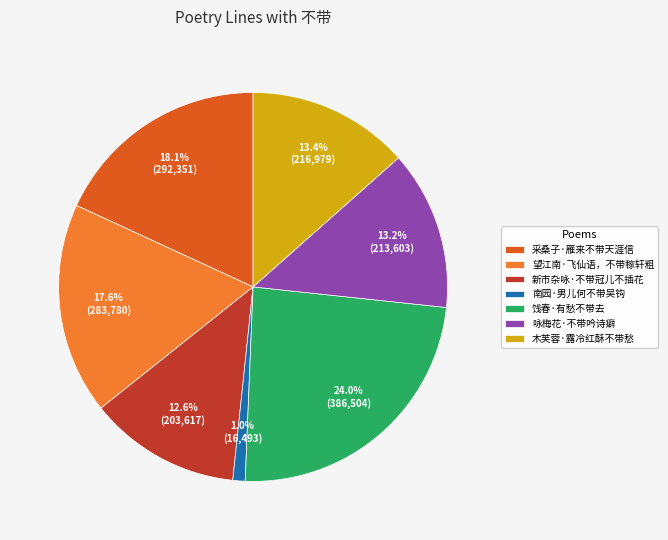

What percentage is the 采桑子·雁来不带天涯信 slice, to the nearest percent?

18%